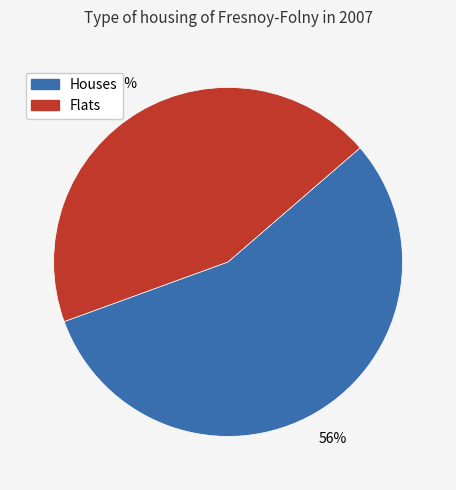

Is there a majority slice in this chart?

Yes